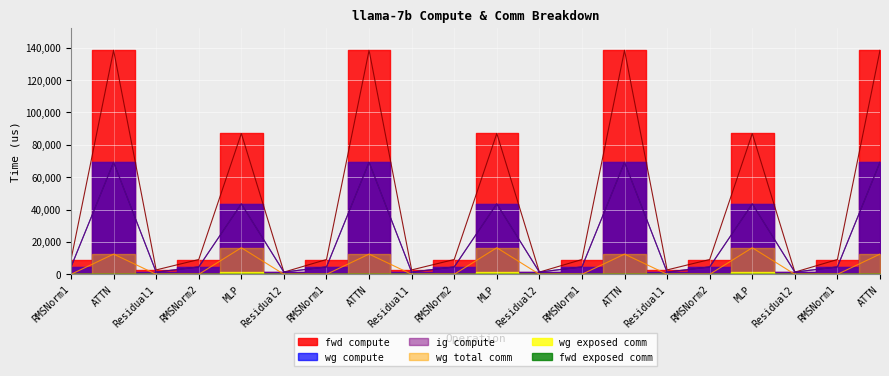

What is the average value of the ig compute series?

22366.4